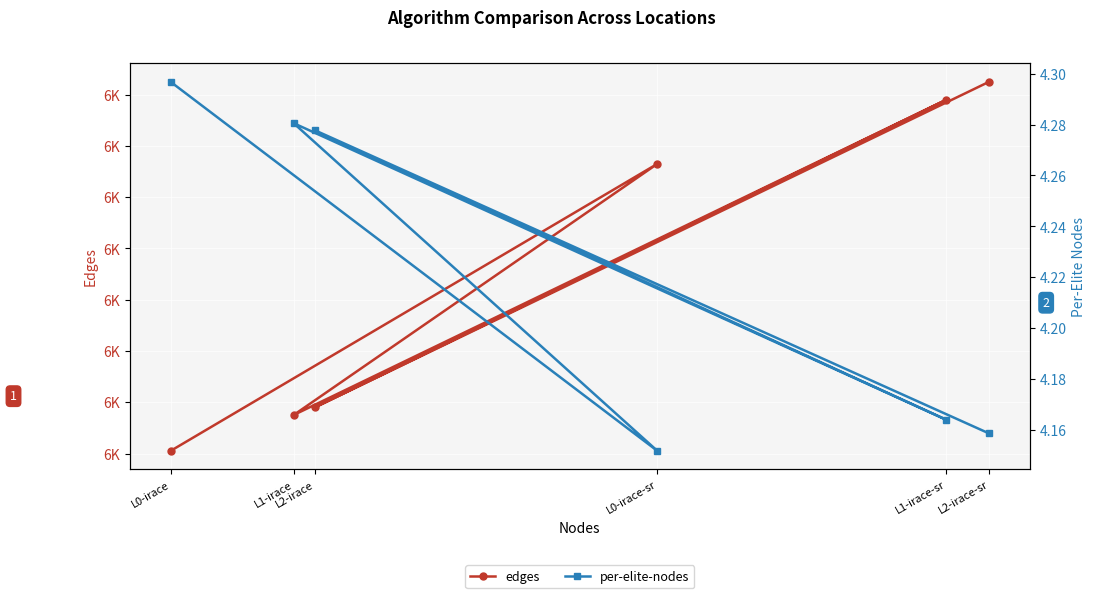

What is the label of the 6th point from the right?

L0-irace